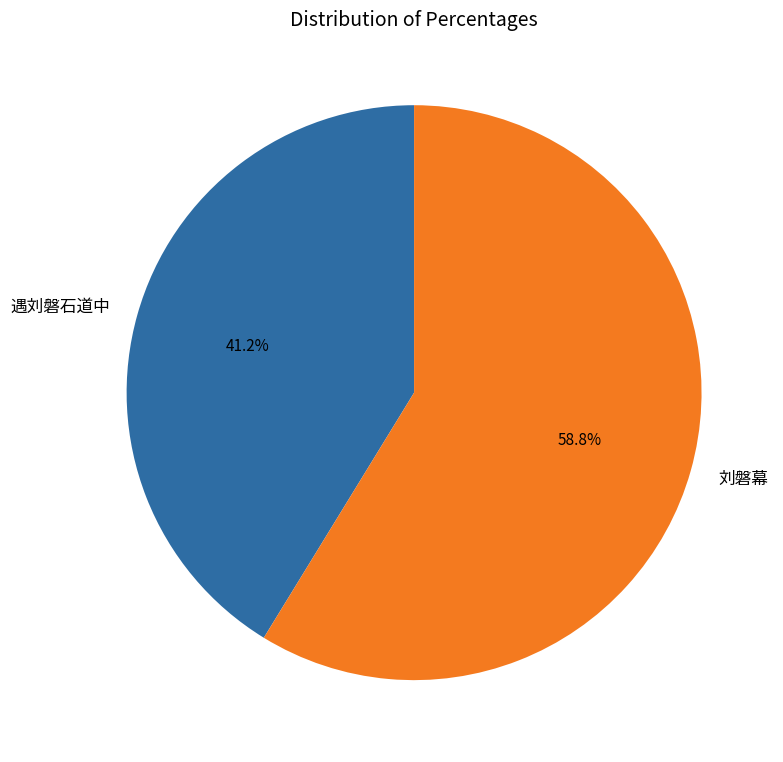

Combined, do 刘磐幕 and 遇刘磐石道中 account for over 50%?

Yes